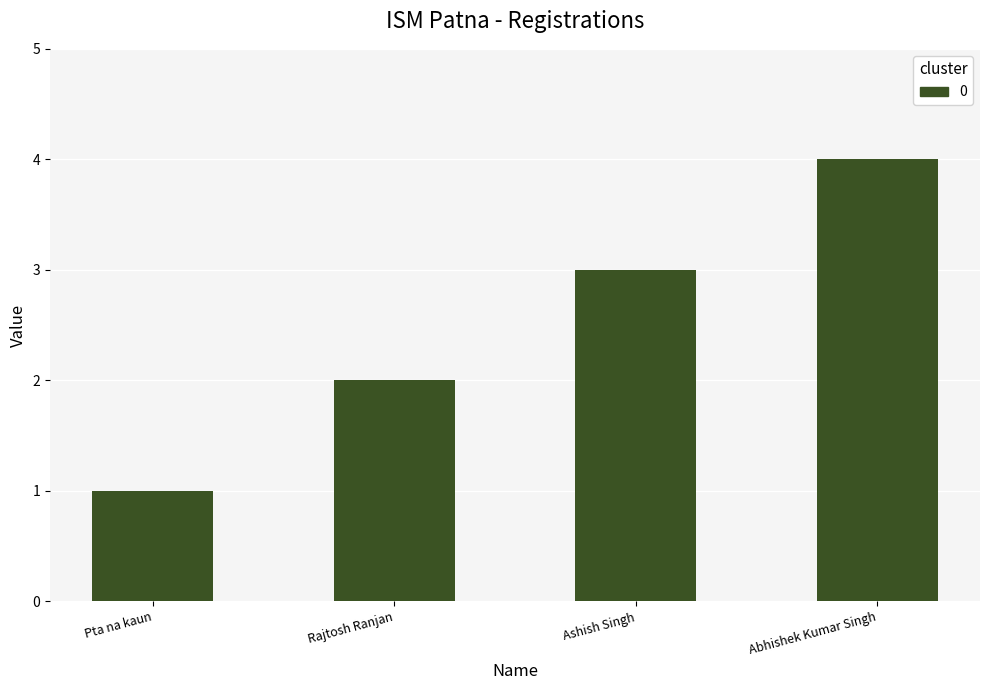

Is it true that the value at Rajtosh Ranjan is 2?

True